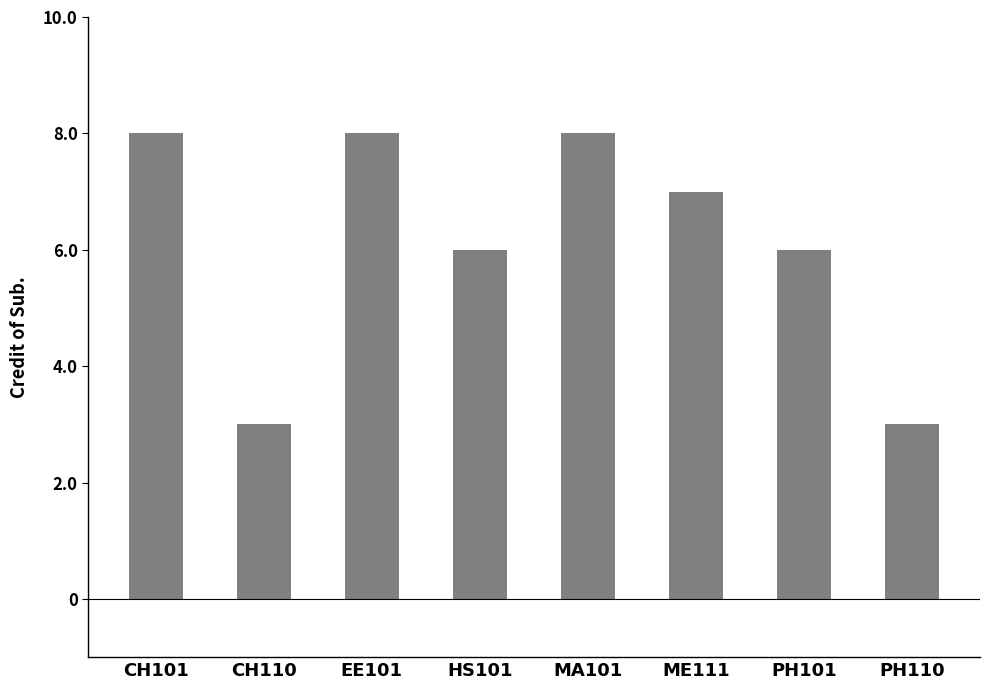

What is the smallest value displayed?

3